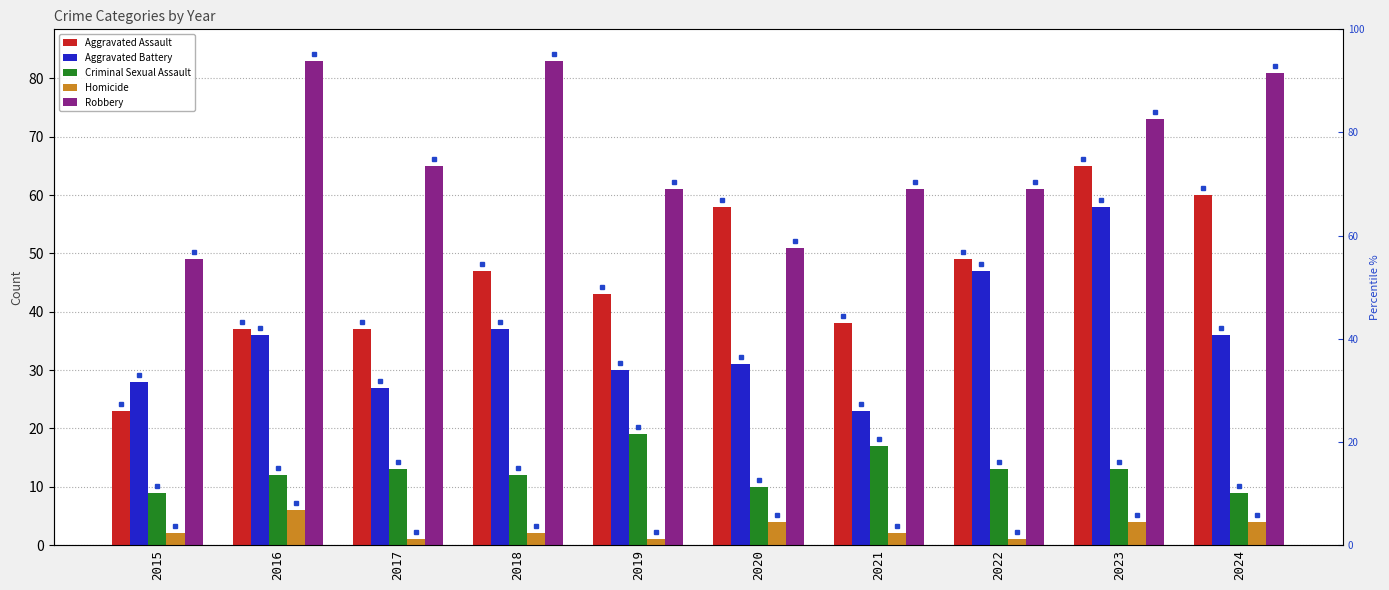

List the series in order of their peak value, lowest first.

Homicide, Criminal Sexual Assault, Aggravated Battery, Aggravated Assault, Robbery